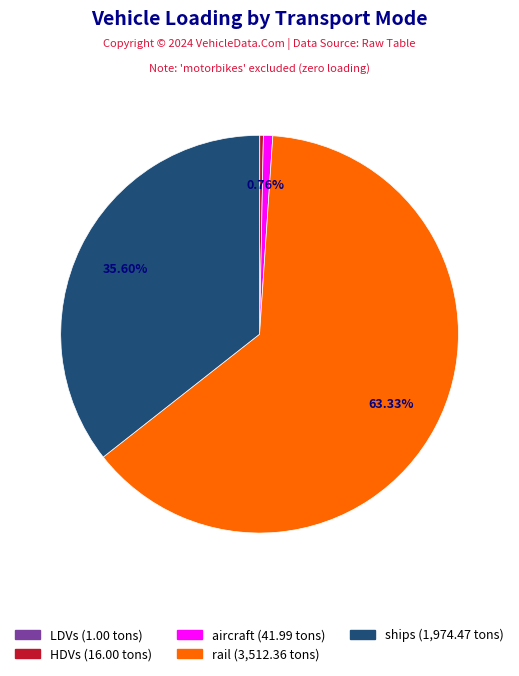

Which has a higher value, aircraft or rail?

rail